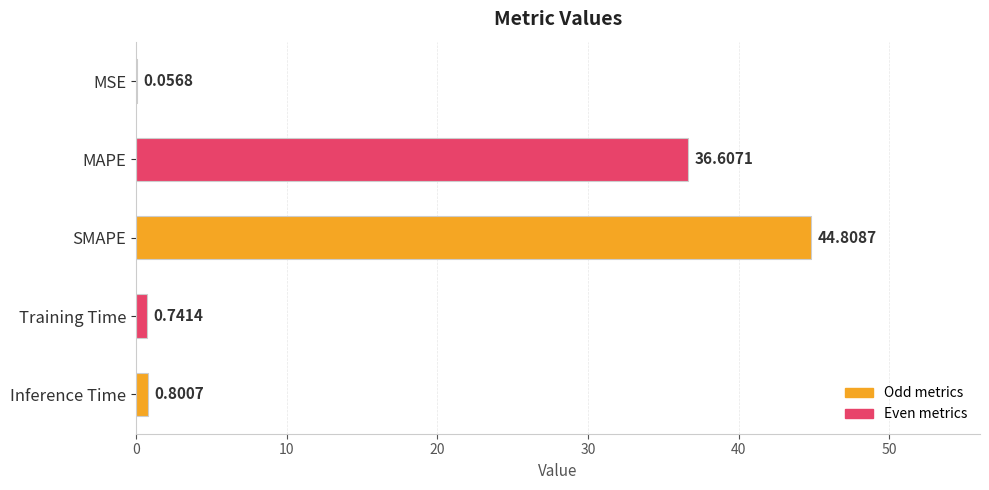

Where is the data nearest to the value 22?

MAPE